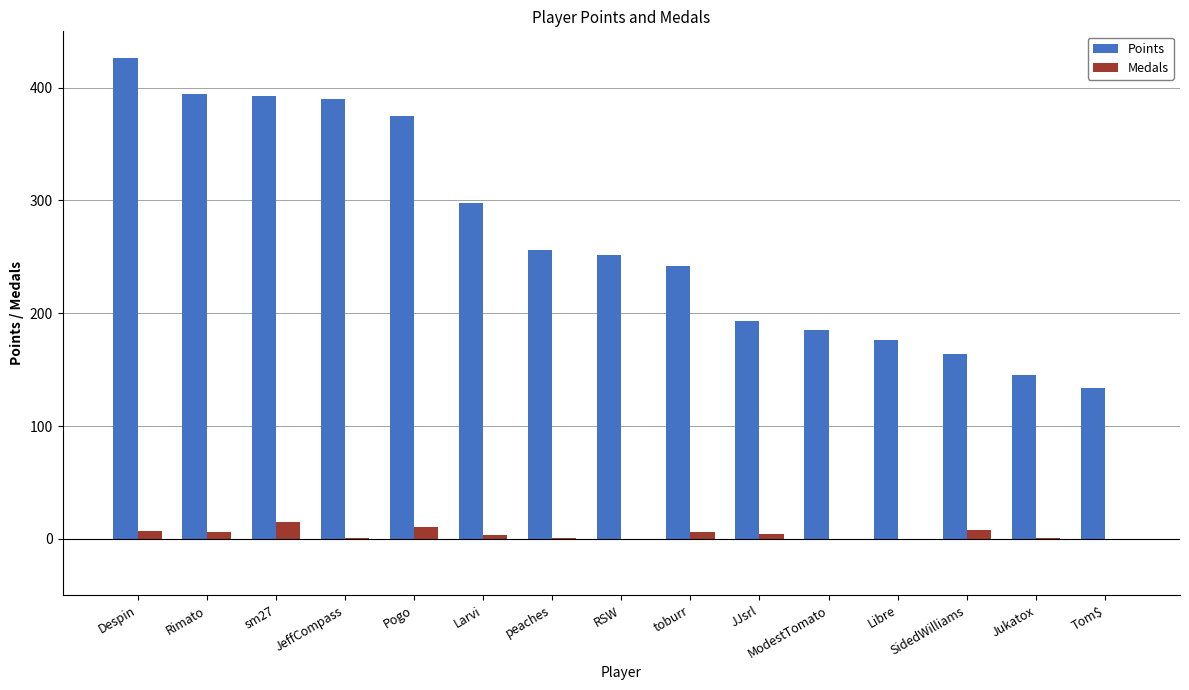

Are the bars horizontal?

No